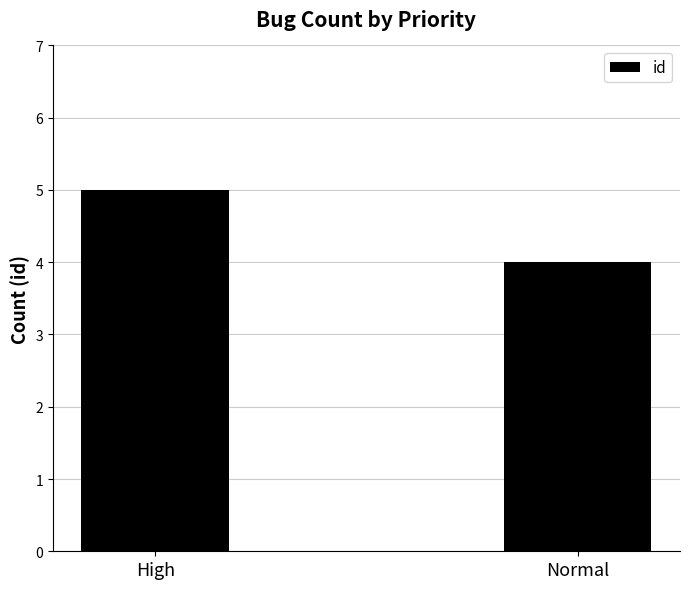

How many data points are less than 5?

1